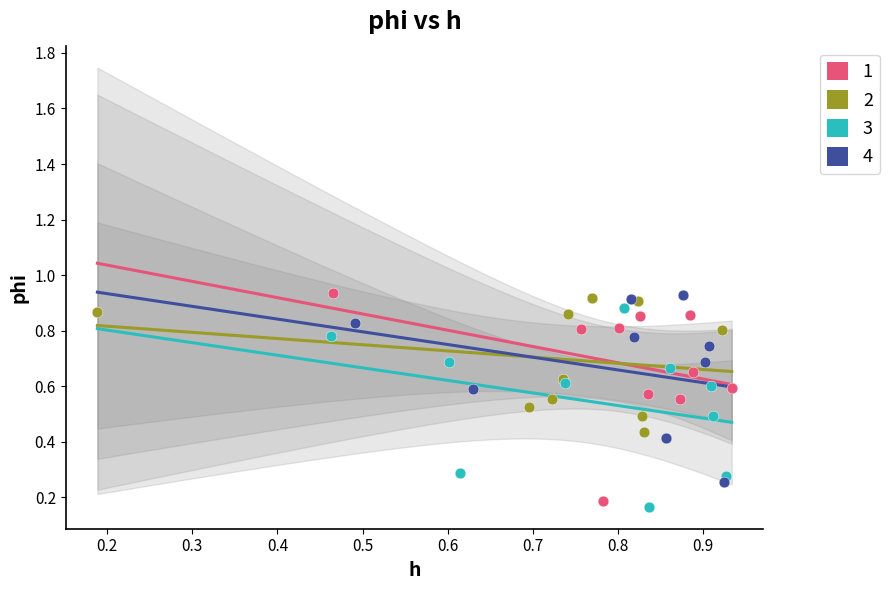

What are all the series names shown in the legend?

1, 2, 3, 4